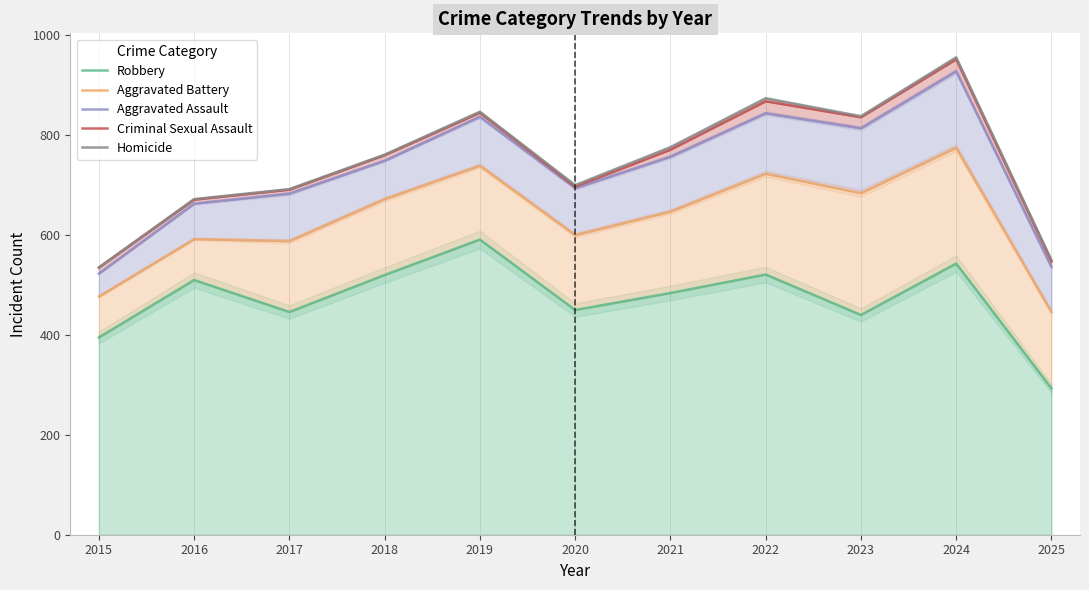

The Criminal Sexual Assault series shows 1156 at 2017. True or false?

False